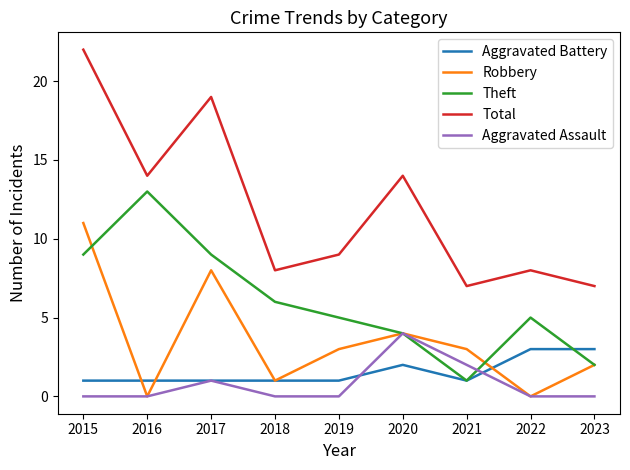

Reading left to right, list all the values displayed in this chart.

Aggravated Battery: 1	1	1	1	1	2	1	3	3
Robbery: 11	0	8	1	3	4	3	0	2
Theft: 9	13	9	6	5	4	1	5	2
Total: 22	14	19	8	9	14	7	8	7
Aggravated Assault: 0	0	1	0	0	4	2	0	0